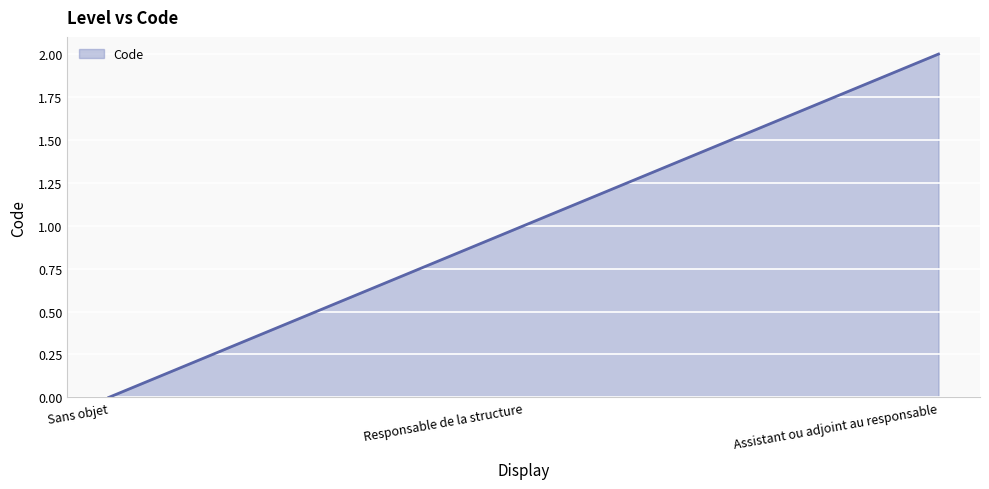

How many distinct data groups are displayed?

1